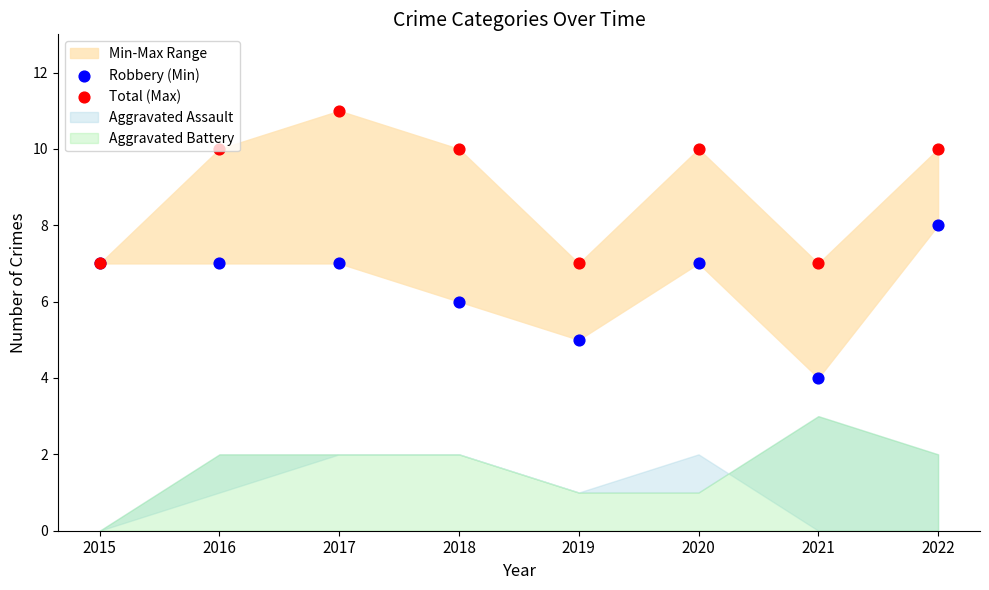

Which series contains the highest Y value?

Total (Max)